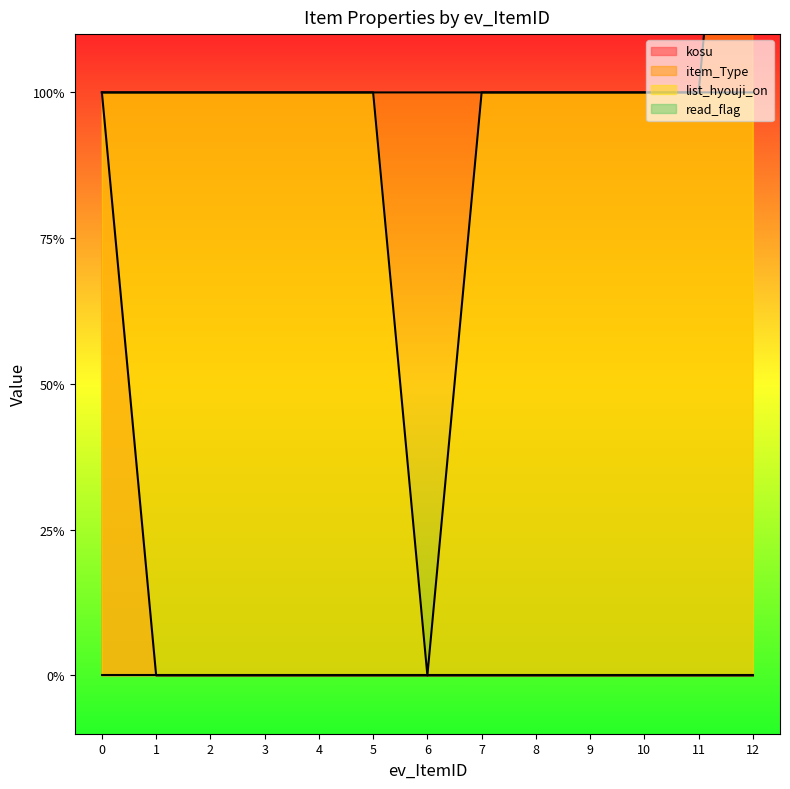

Which has a higher value, 8 or 3?

8